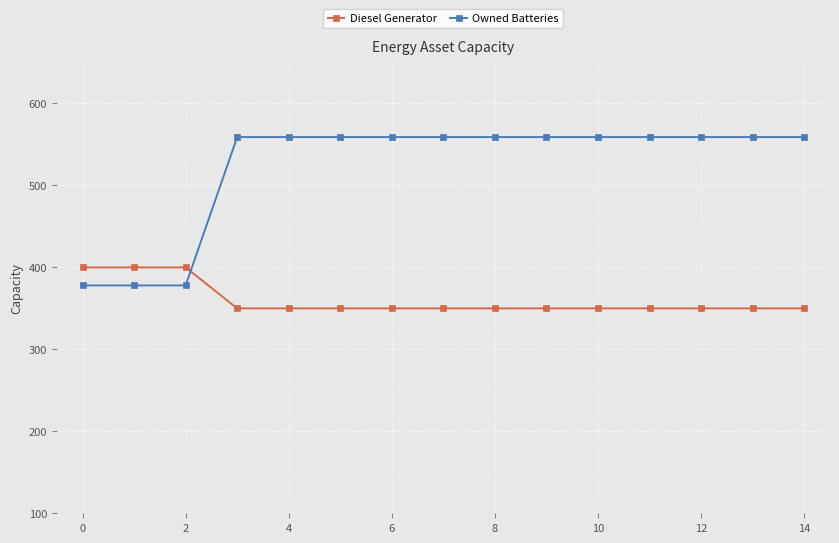

What is the average value of the Owned Batteries series?

523